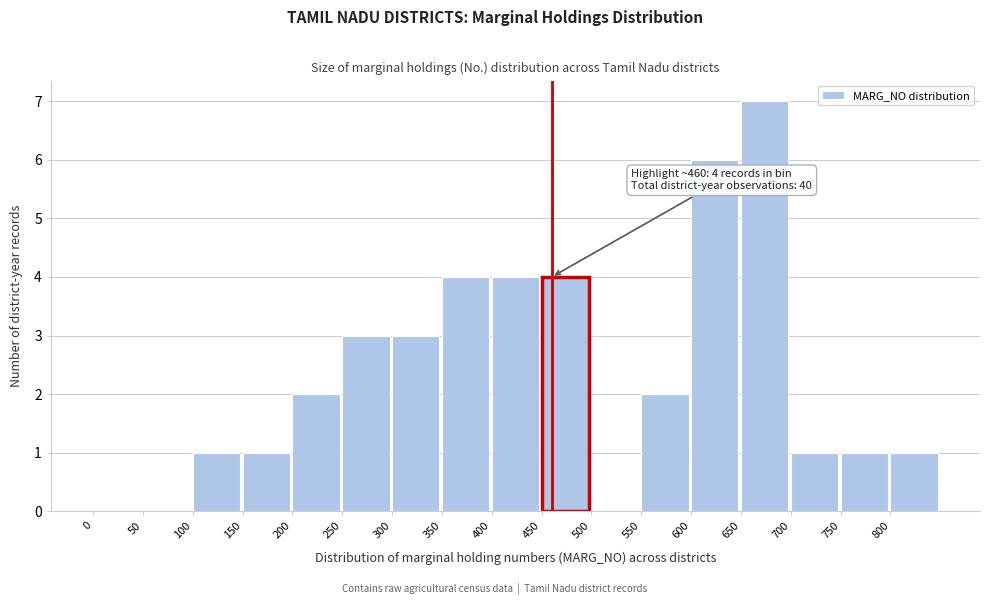

Over which range of the x-axis is the bar tallest?

650 to 700